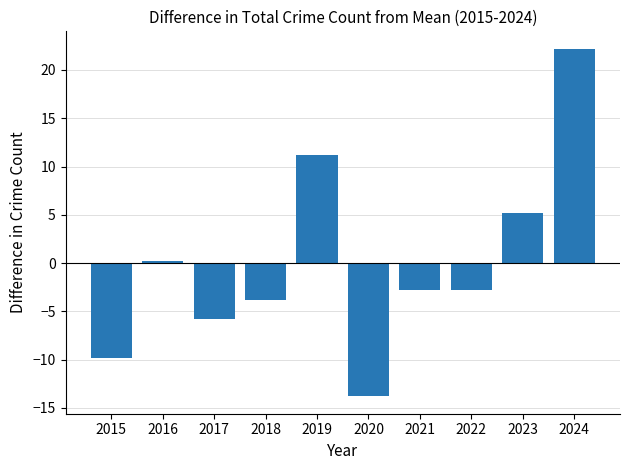

At which category does the chart reach its minimum across all series?

2020